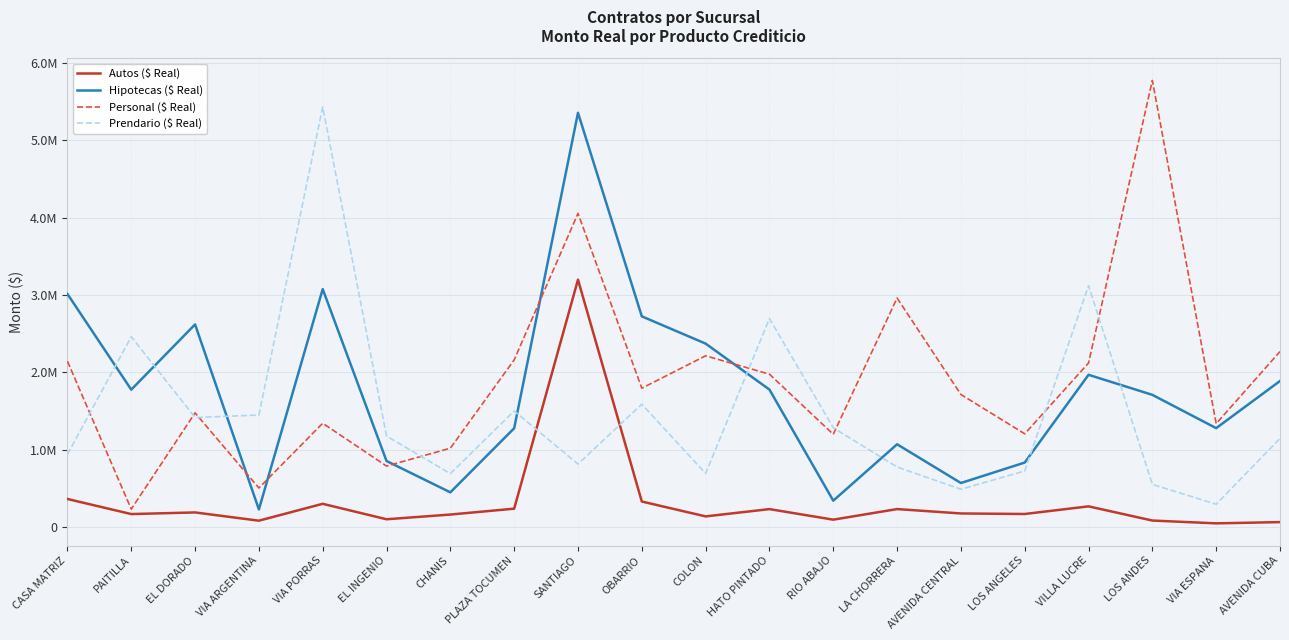

Which category has the lowest value across all series?

VIA ESPANA